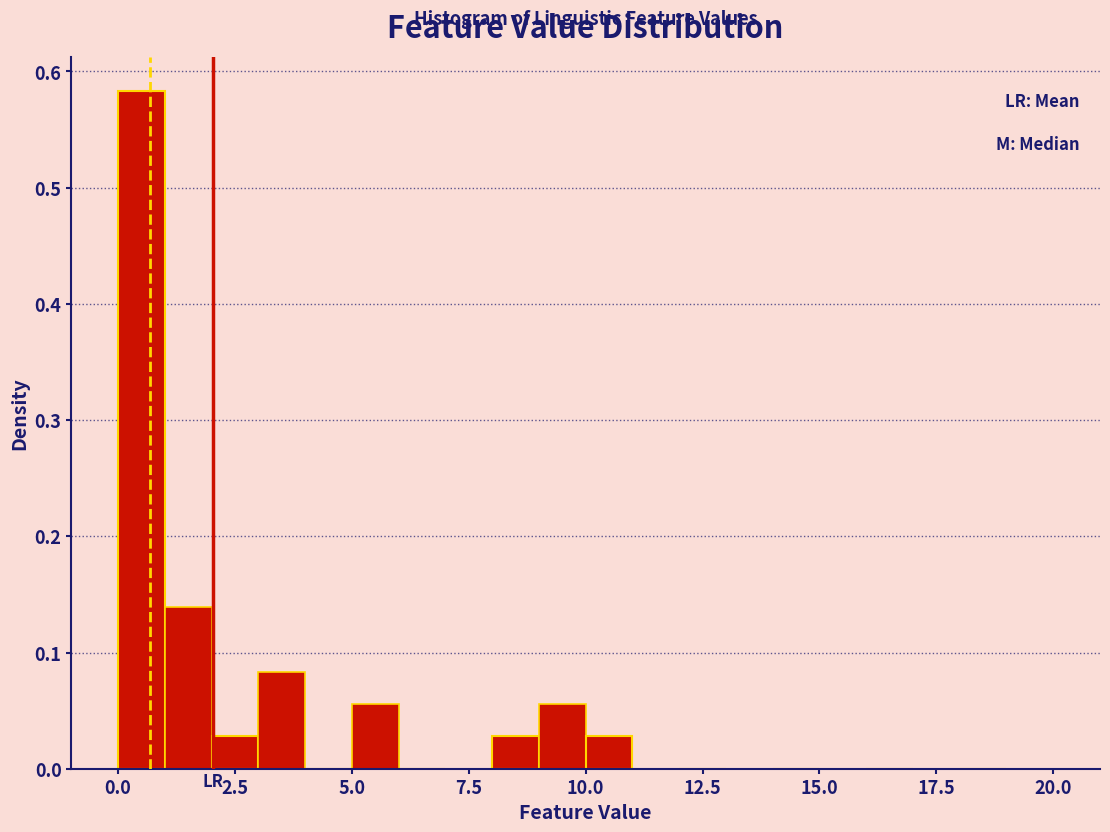

Around what value on the x-axis is the tallest bar? Give the approximate position of its centre, as read against the axis.

0.5